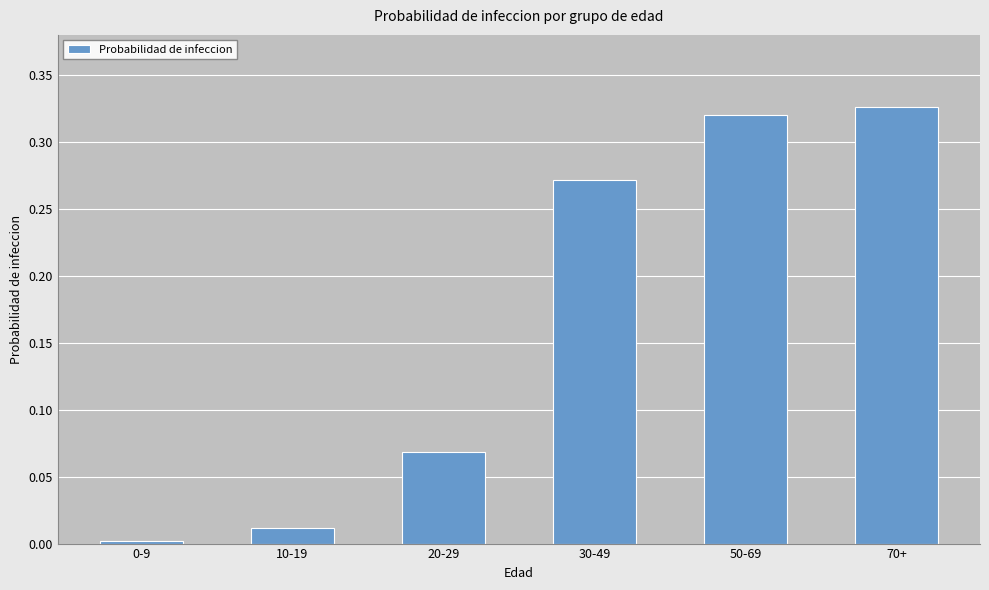

Is it true that the value at 10-19 is 0.0?

True